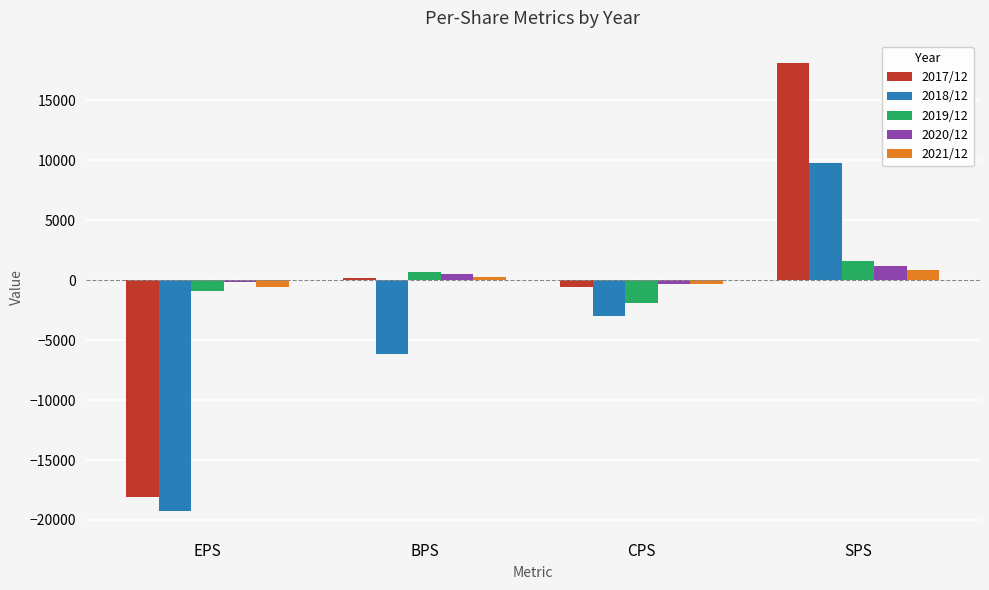

What is the sum of all 2020/12 values?

1192